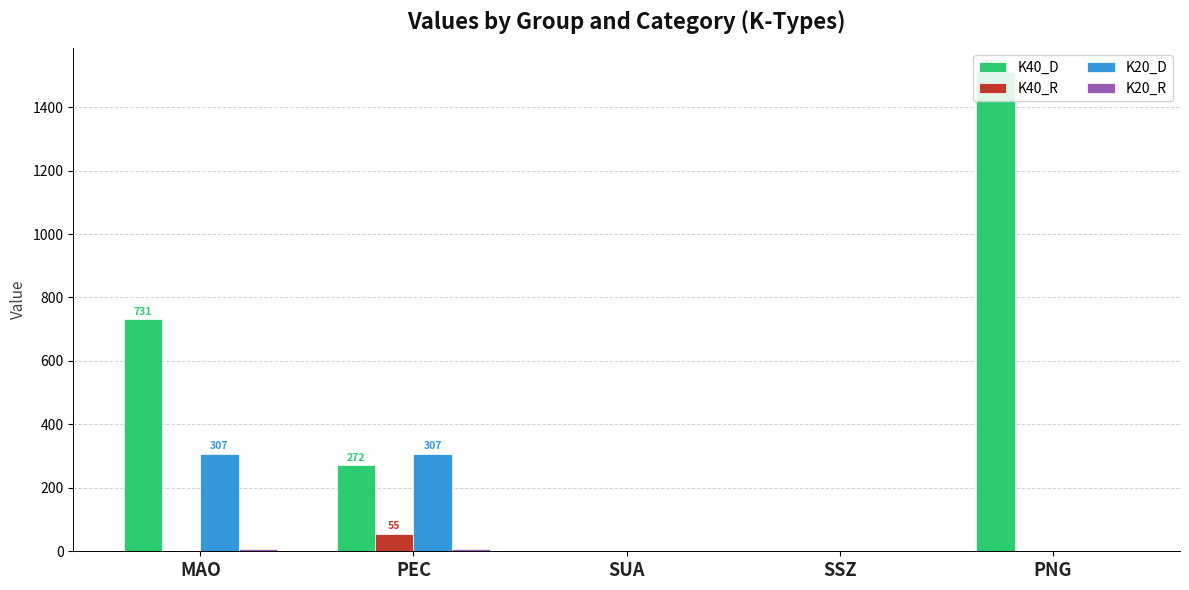

At which label does K40_D first exceed 271?

MAO